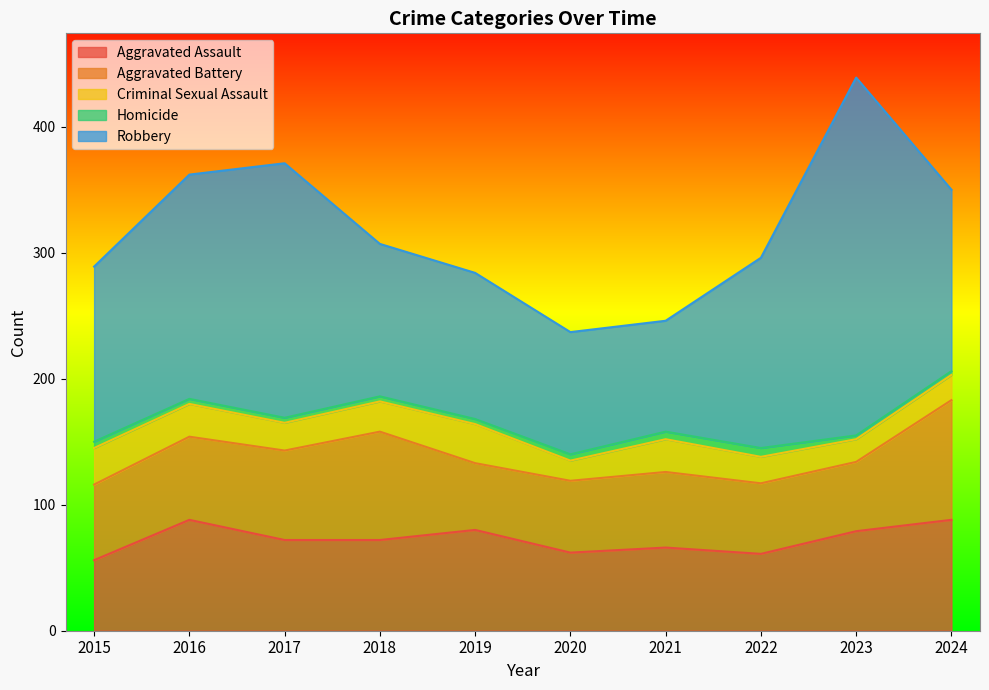

Rank the series by their maximum value, from lowest to highest.

Homicide, Criminal Sexual Assault, Aggravated Assault, Aggravated Battery, Robbery